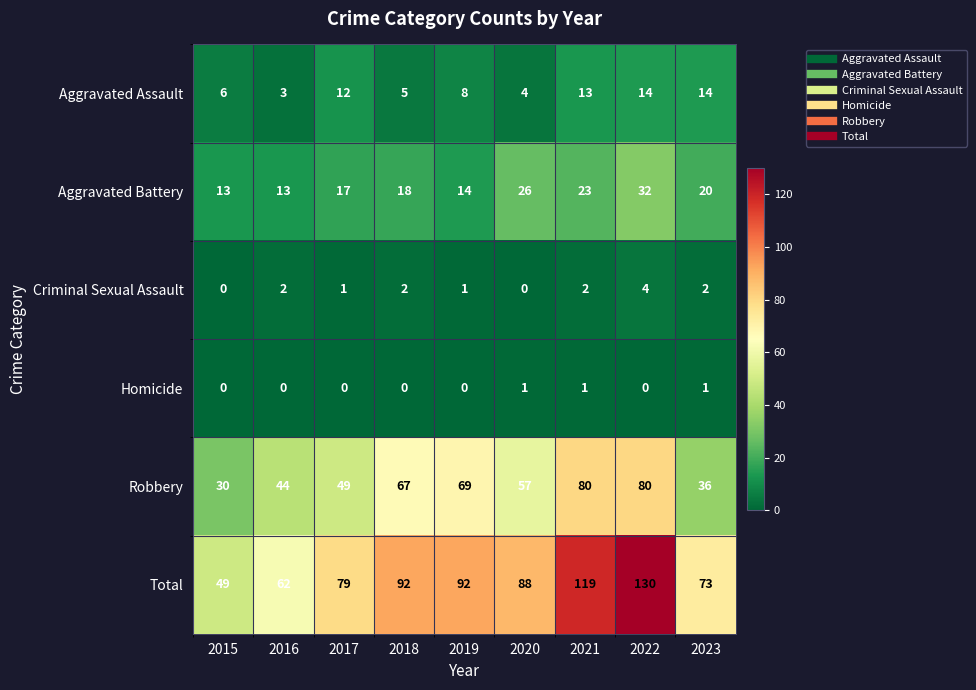

What is the difference between the Aggravated Battery values at 2022 and 2017?

15